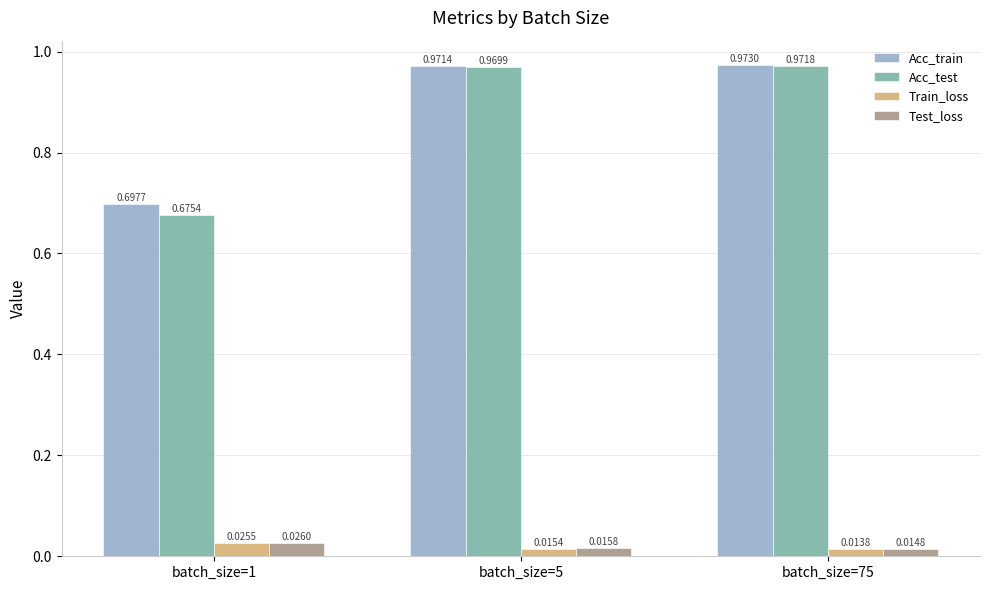

Which label corresponds to the largest value in the chart?

batch_size=75